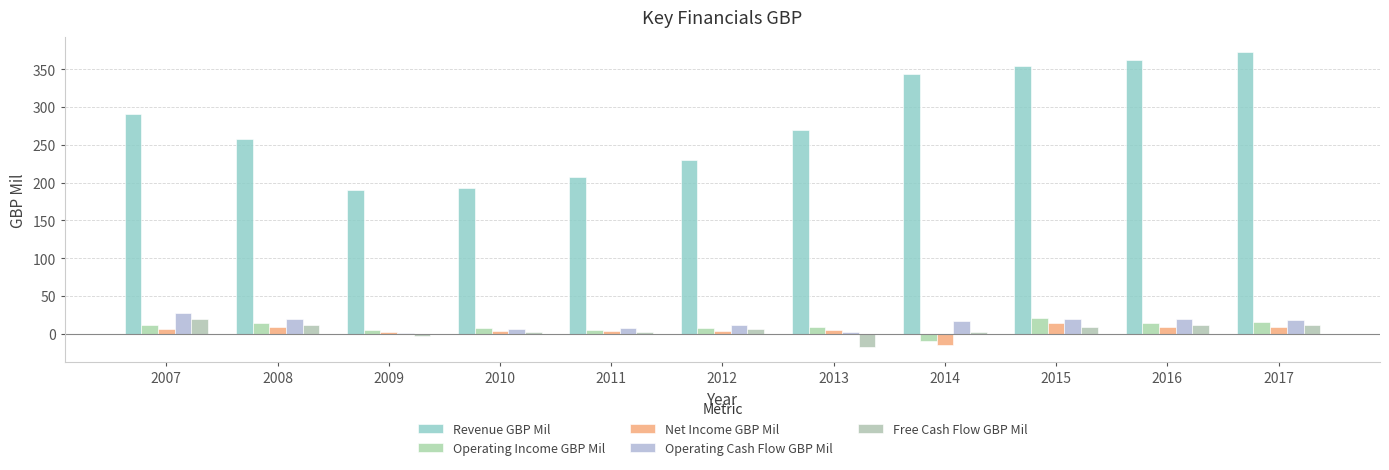

The Free Cash Flow GBP Mil series shows 12 at 2016. True or false?

True